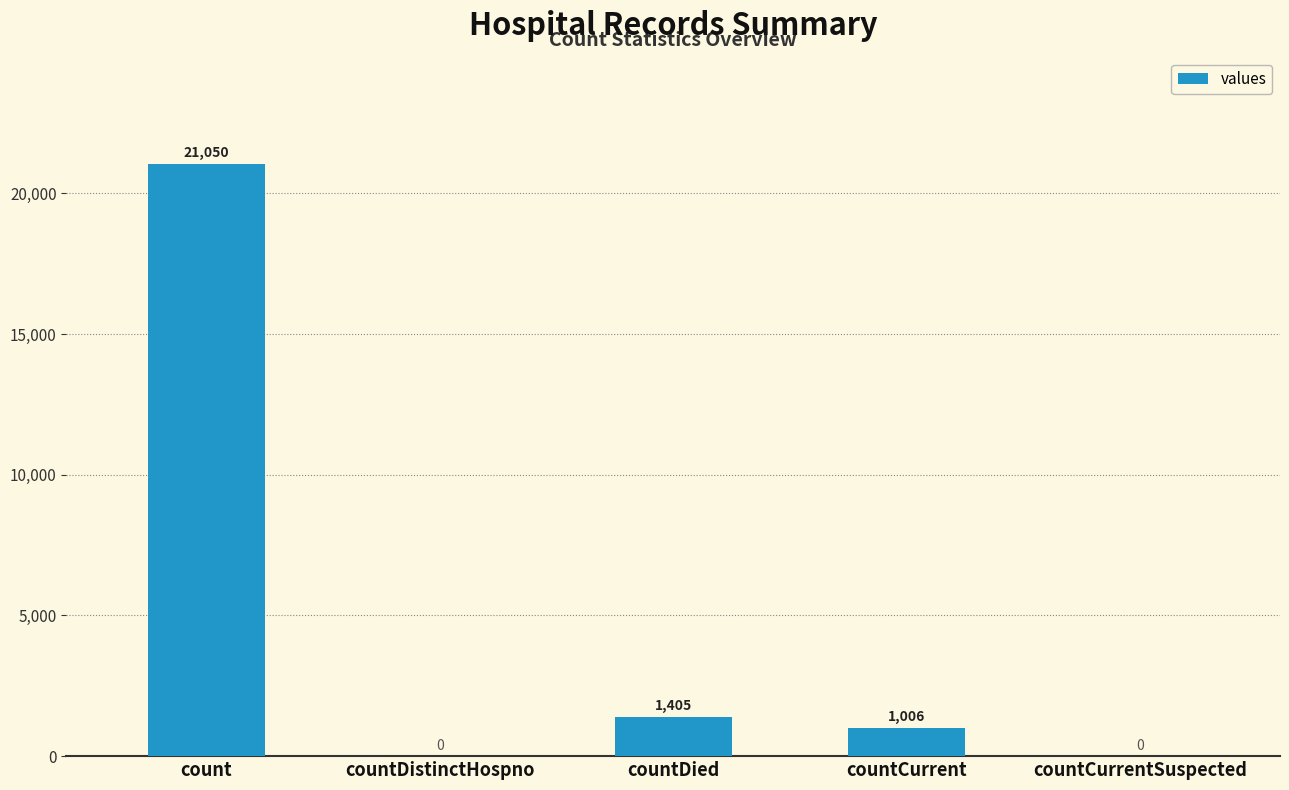

What is the difference between the values at countCurrentSuspected and countDied?

1405